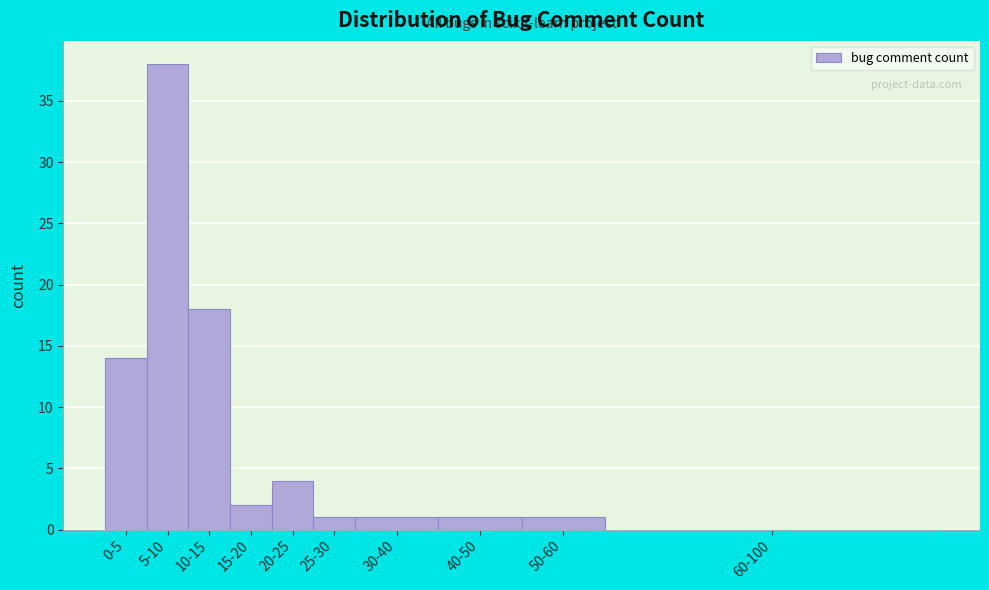

Reading left to right, what are all the values shown in this chart?

0-5=14	5-10=38	10-15=18	15-20=2	20-25=4	25-30=1	30-40=1	40-50=1	50-60=1	60-100=0